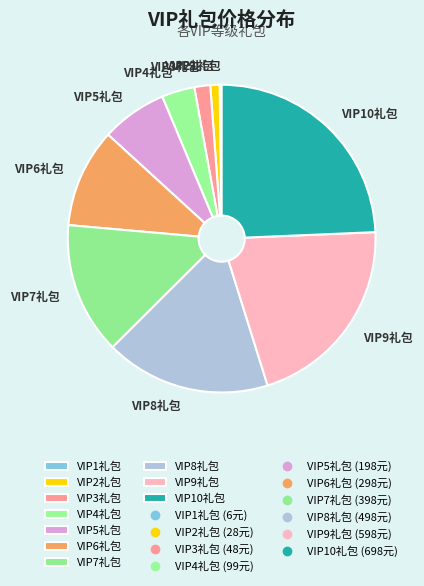

The VIP6礼包 slice represents 10% of the pie. True or false?

True